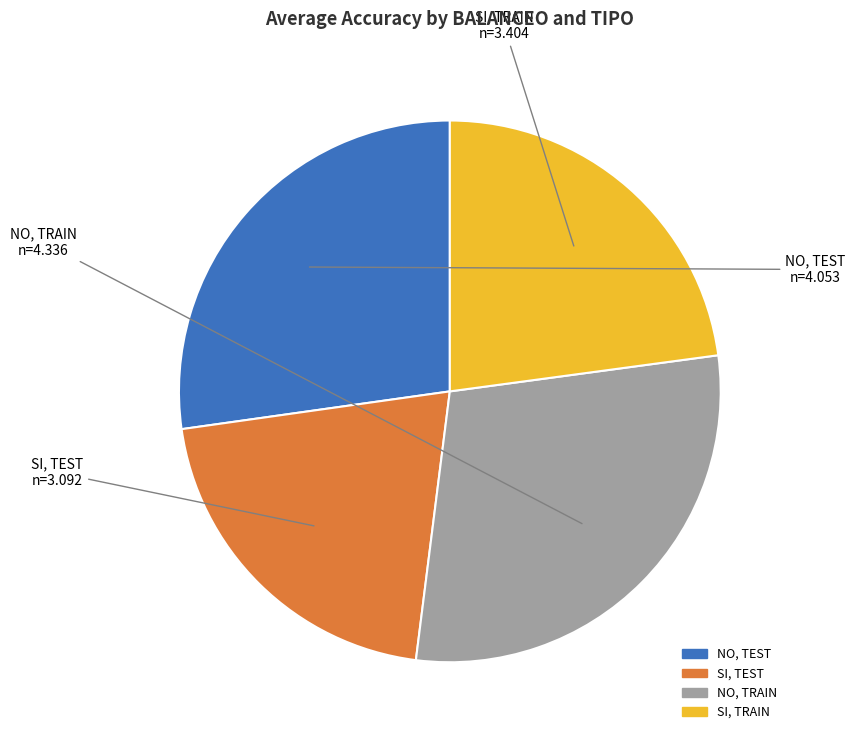

Is the sum of SI, TRAIN and NO, TRAIN greater than half?

Yes